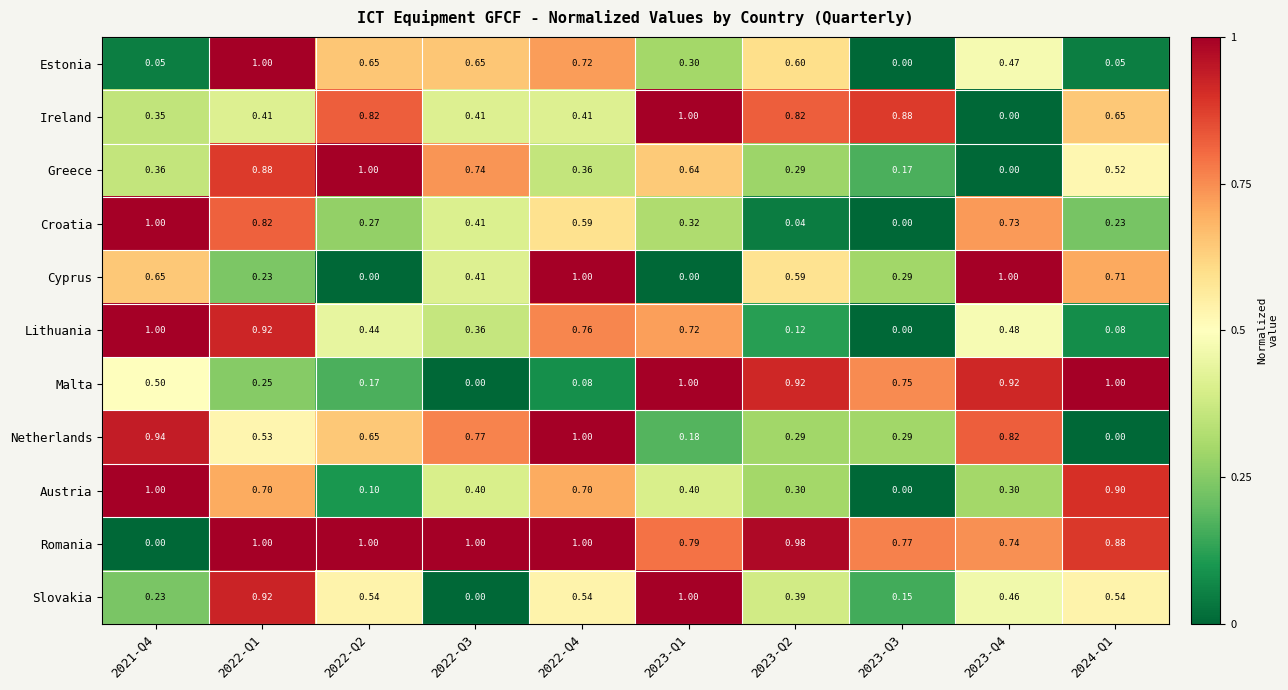

How many positive values does the Estonia series have?

9